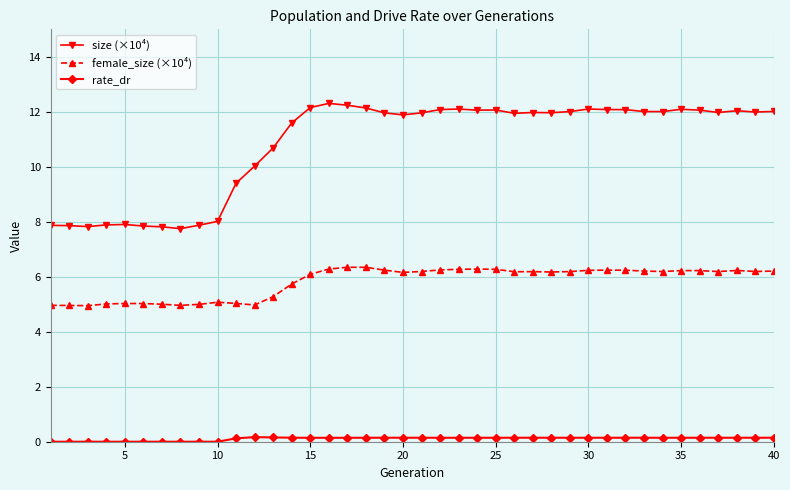

True or false: size (×10⁴) has more than 0 points higher than both neighbors.

True